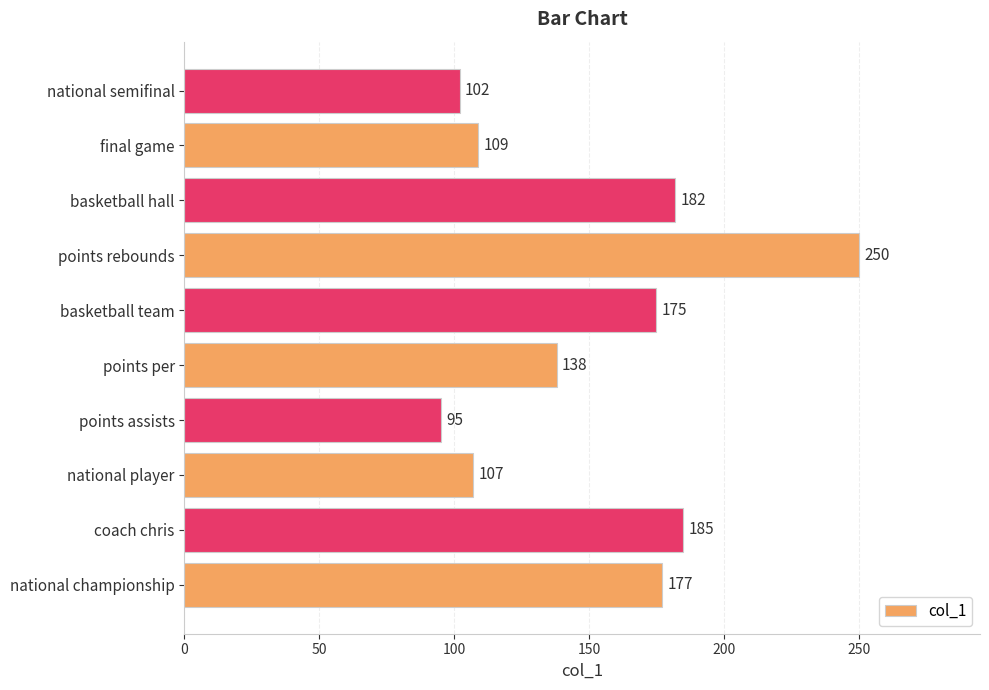

Are the bars grouped side by side (vs. stacked)?

No